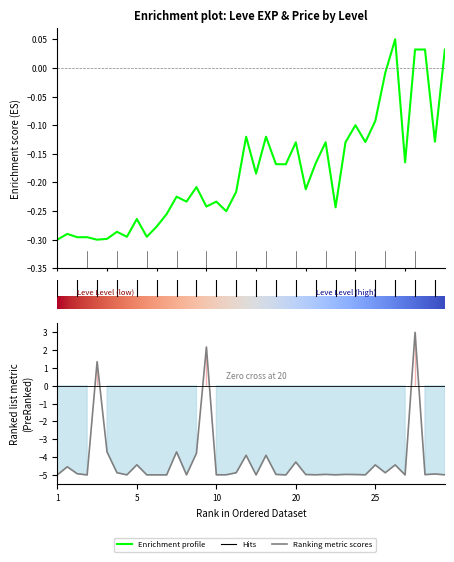

Which series changed the most between 10 and 30?

Leve EXP